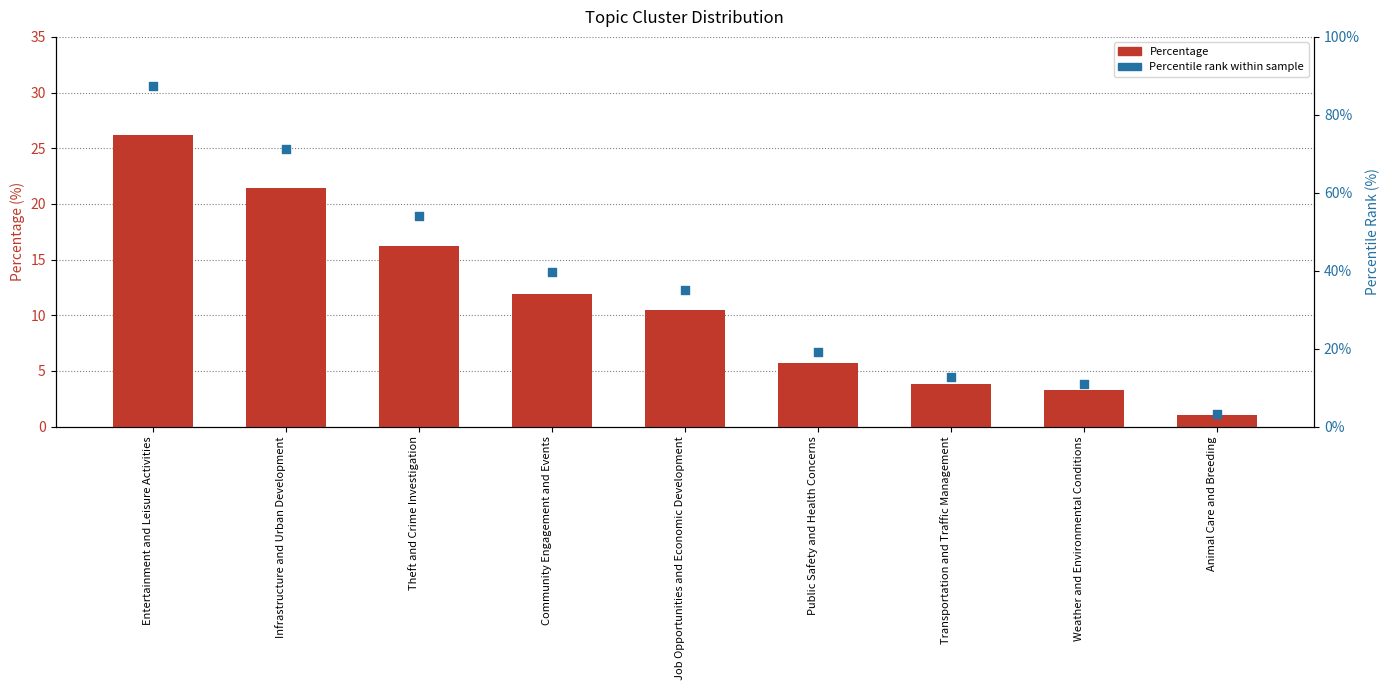

What is the total value across all series at Animal Care and Breeding?

4.3